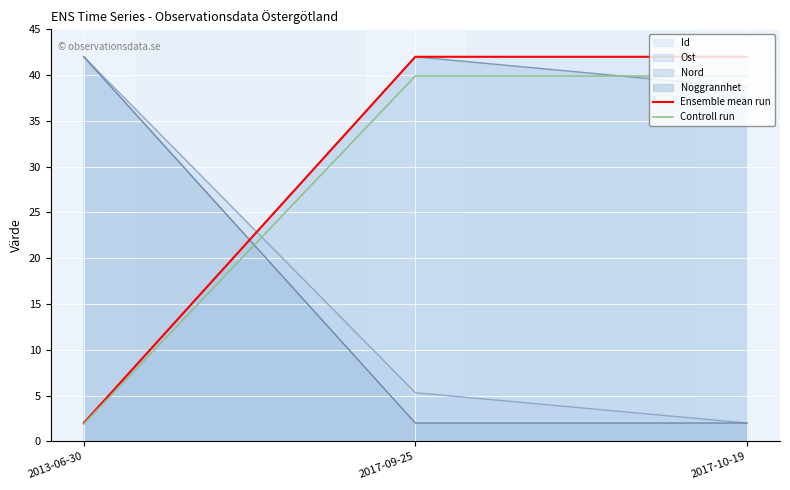

Between 2013-06-30 and 2017-10-19, which is larger?

2017-10-19